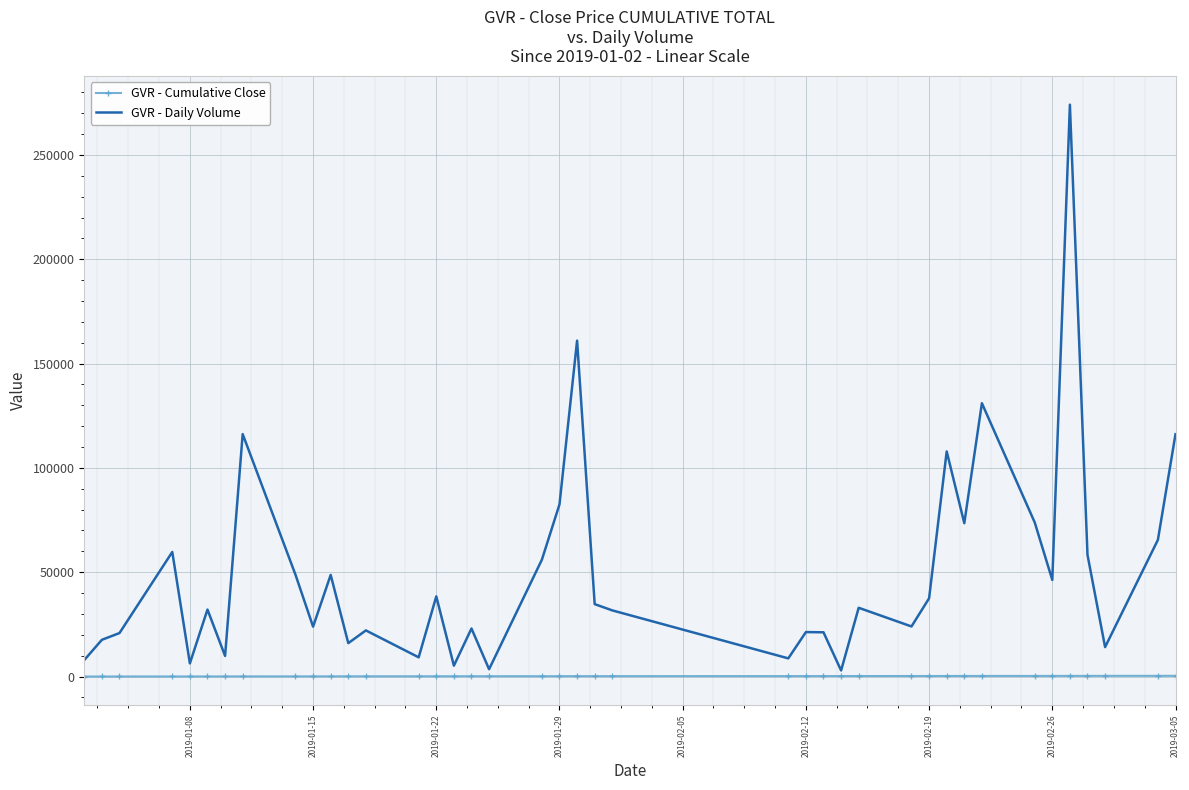

Count the number of categories in the chart.

40